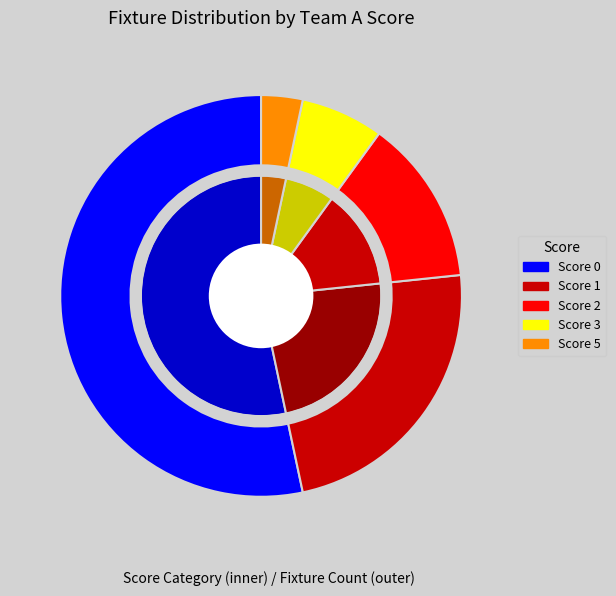

Which slice is the largest?

team_a_score_0